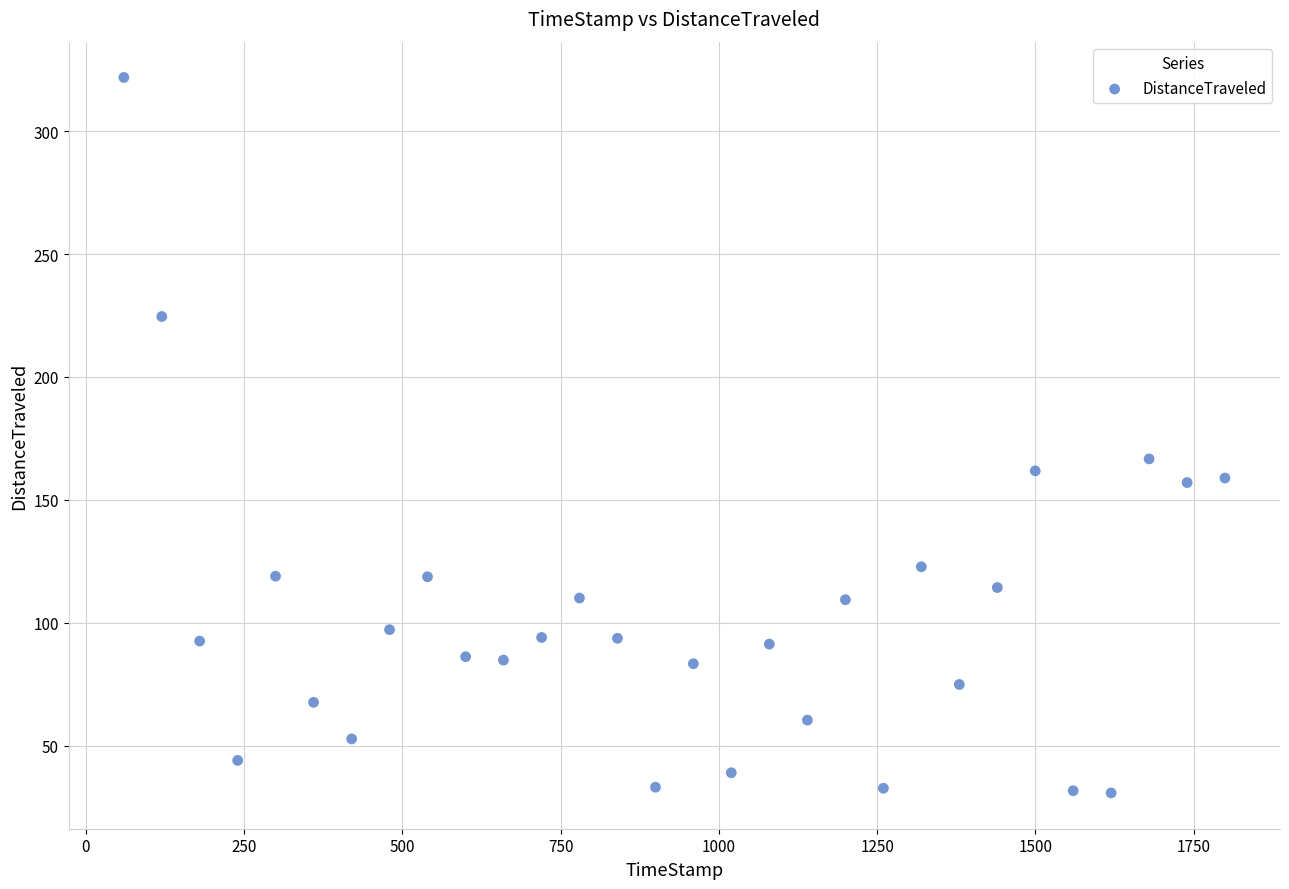

What Y value in the scatter plot is closest to 176?

166.7